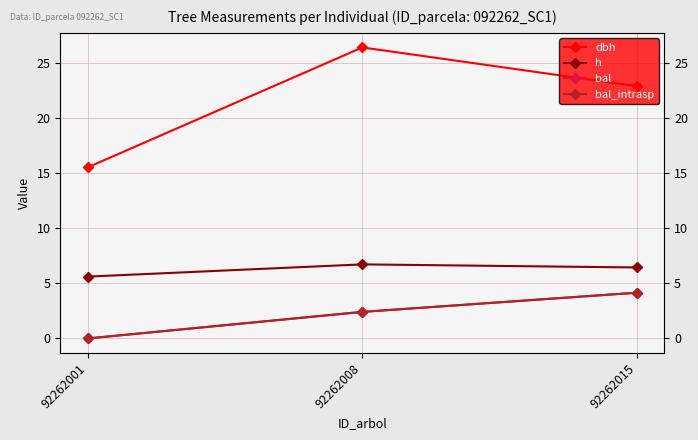

What is the sum of all dbh values?

64.8